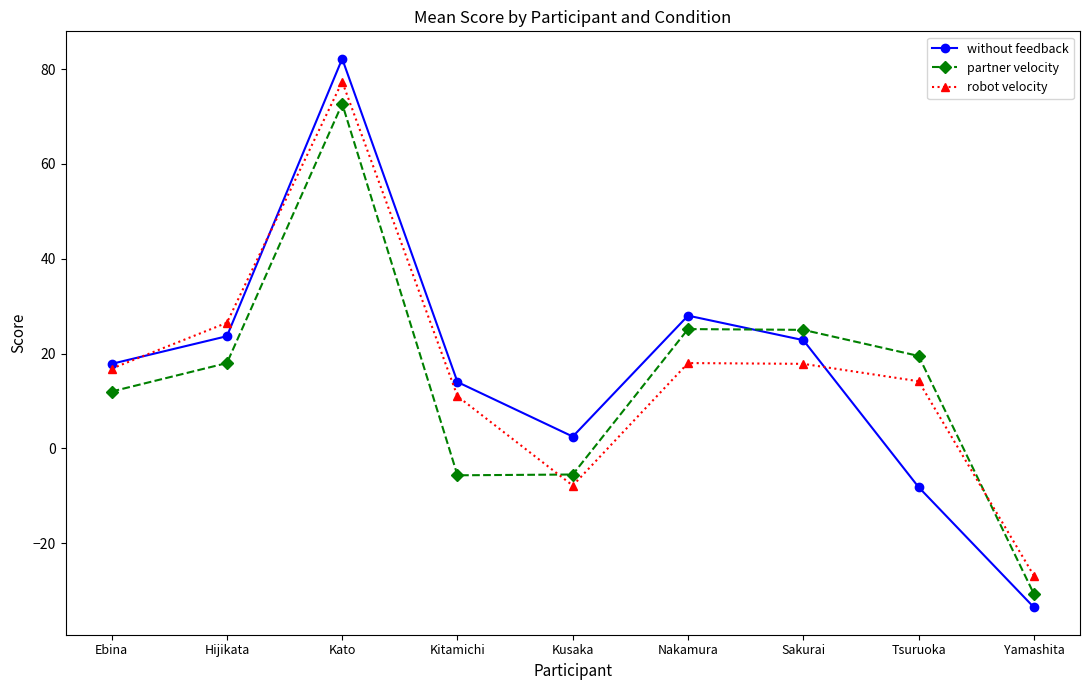

What is the total value across all series at Hijikata?

68.2